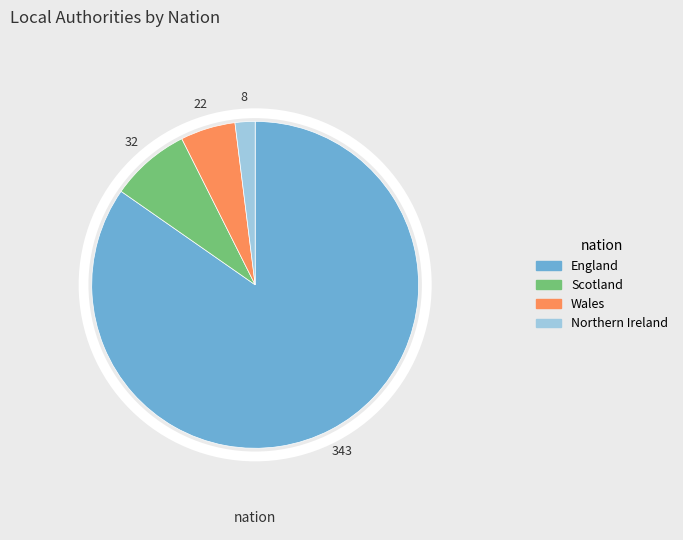

Is it true that Northern Ireland is 2% of the pie?

True